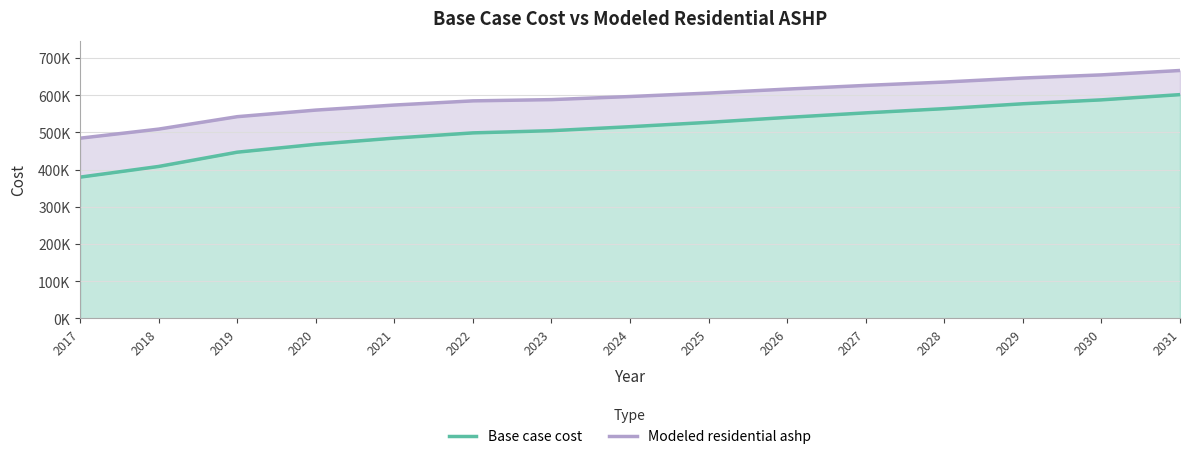

True or false: Modeled residential ashp has more than 2 points higher than both neighbors.

False